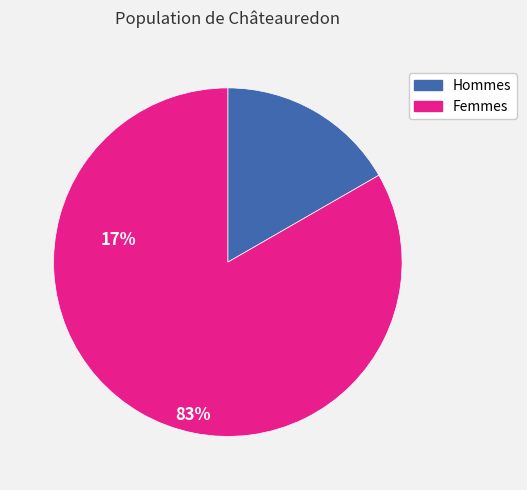

How many segments does this pie chart have?

2